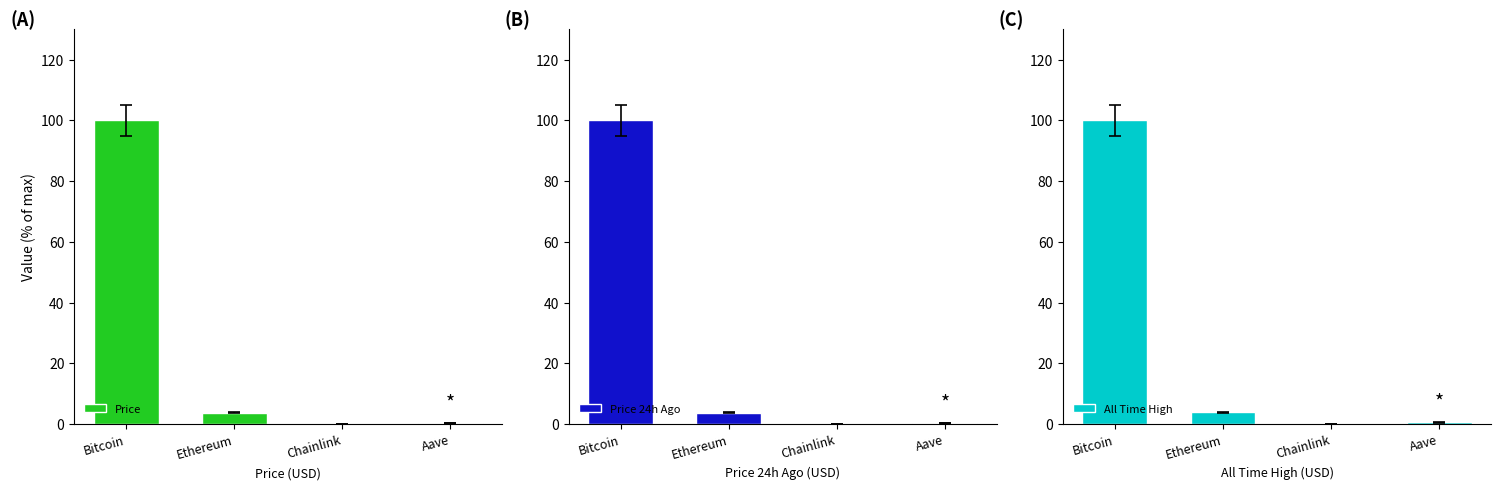

What is the difference between the maximum and minimum values in the Price 24h Ago series?

100.0